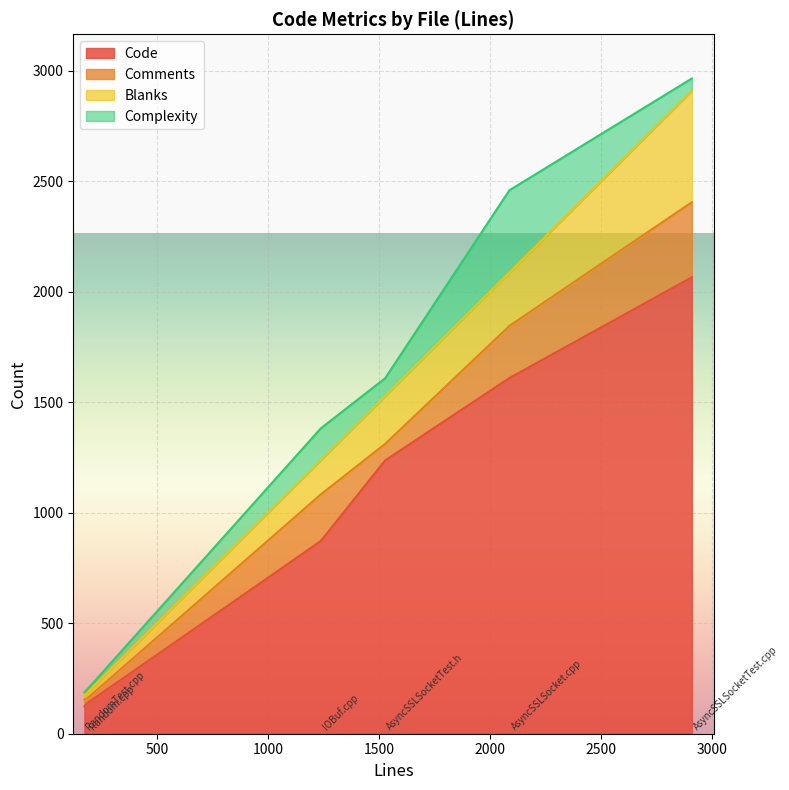

What is the label of the 5th point from the right?

Random.cpp